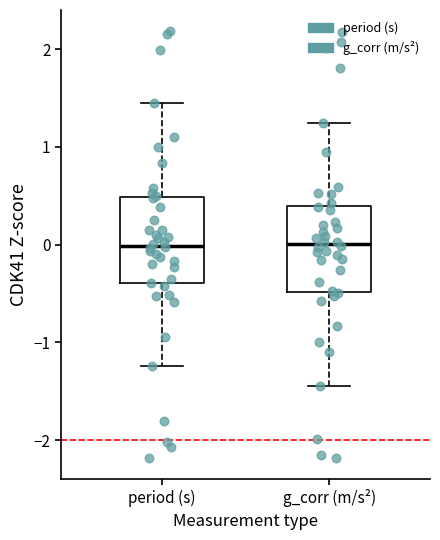

Where does the lower whisker of the box for g_corr (m/s²) end on the y-axis? The values are not printed on the chart, so give them approximately, as read against the axis.

-1.4